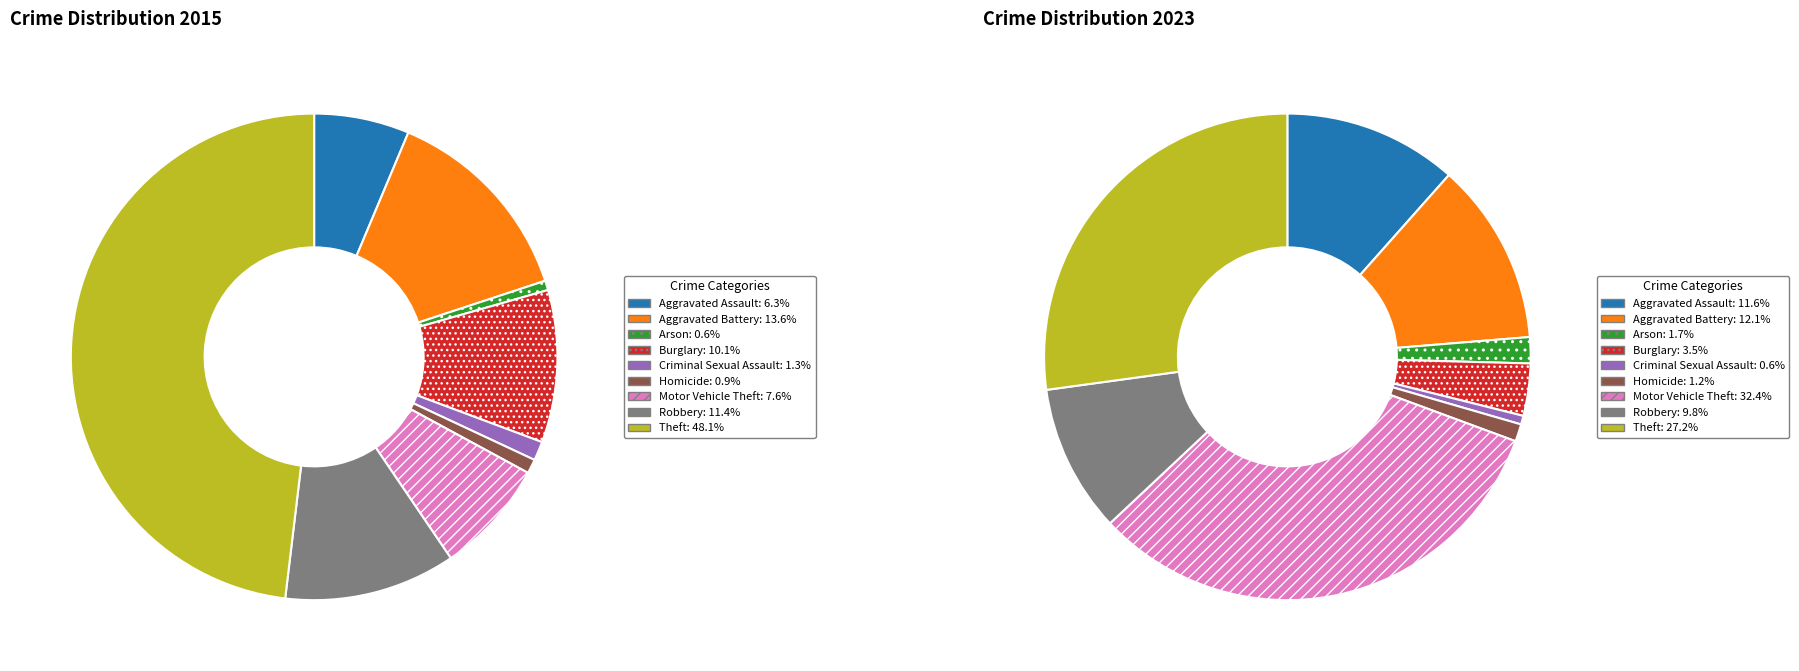

Count the number of slices in the pie.

9